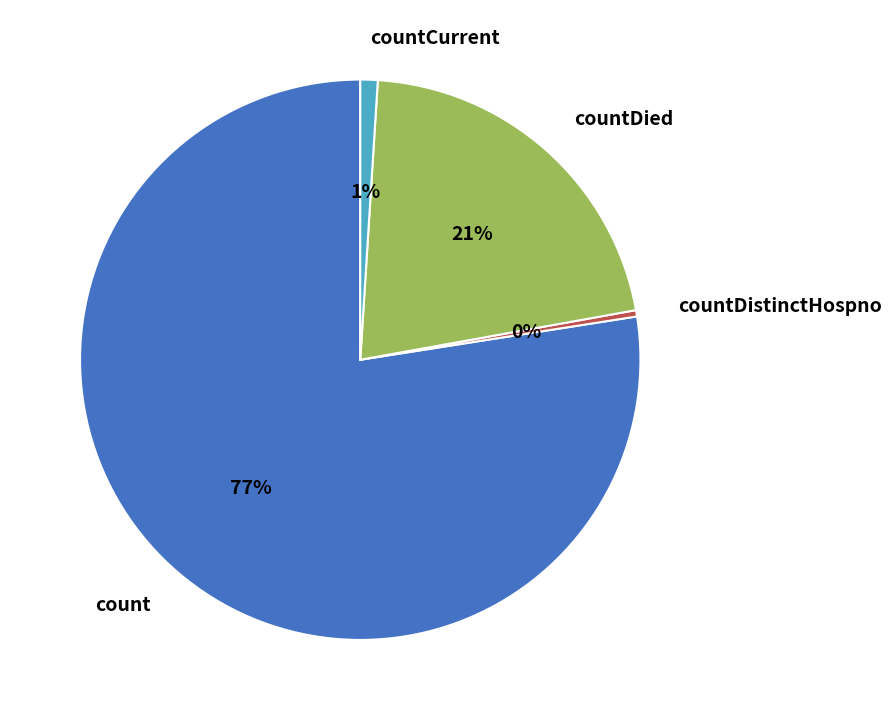

To the nearest percent, what is the average slice percentage?

25%